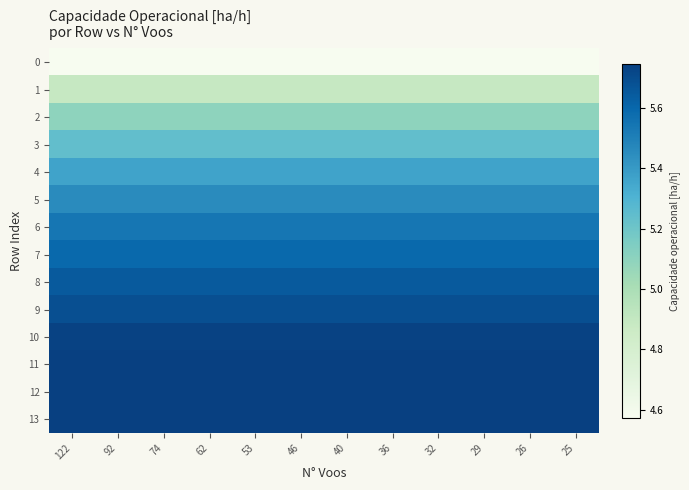

At how many categories does at least one series exceed 5?

12